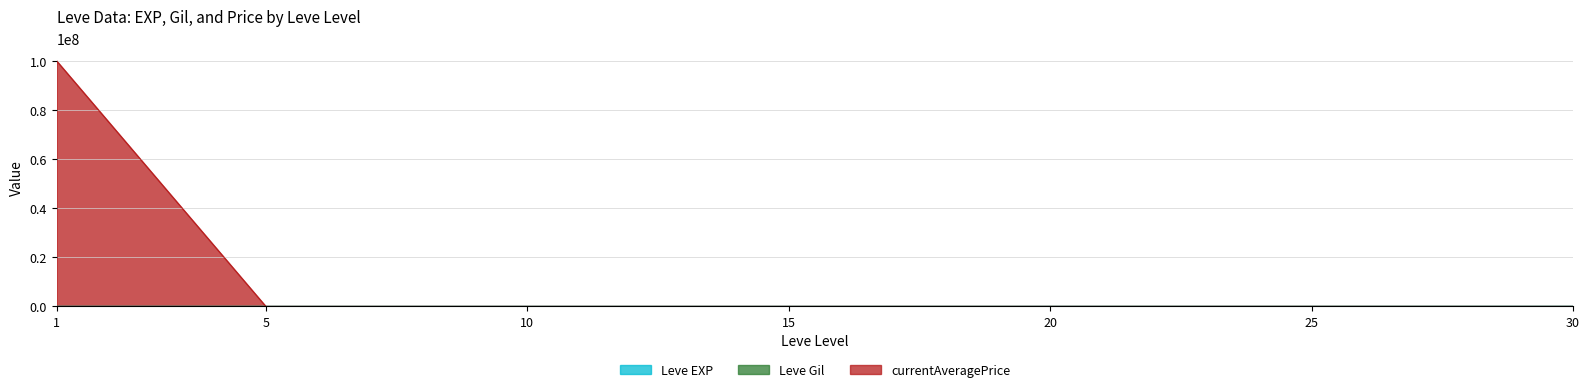

Which category has the lowest value across all series?

25